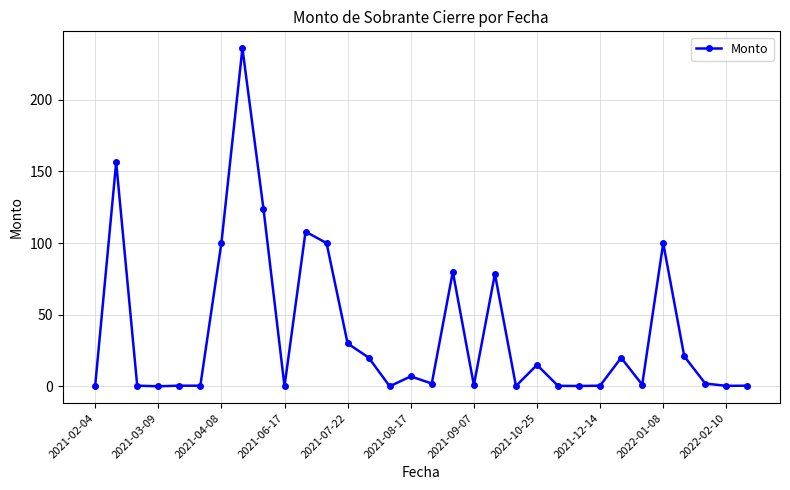

What is the maximum value shown in the chart?

236.0